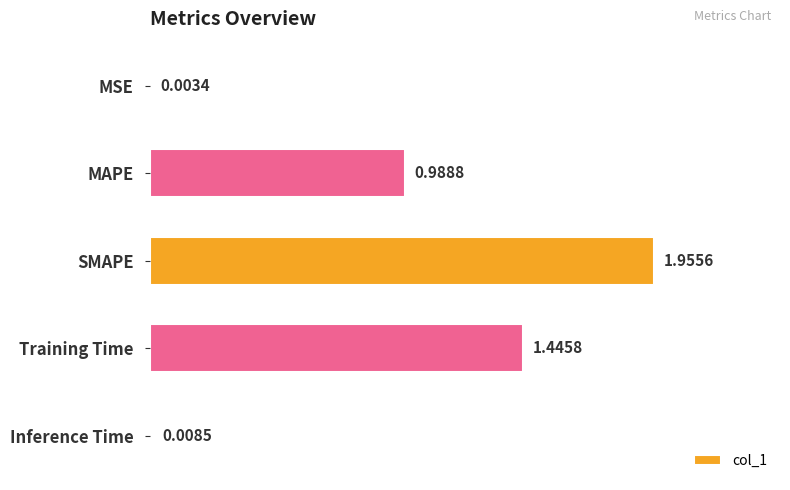

What is the change in value from MSE to MAPE?

+1.0